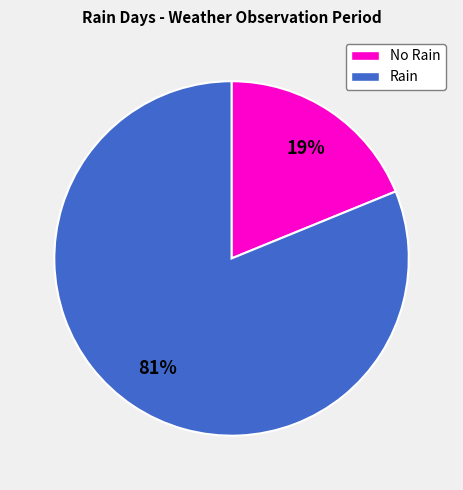

To the nearest percent, what is the average slice percentage?

50%